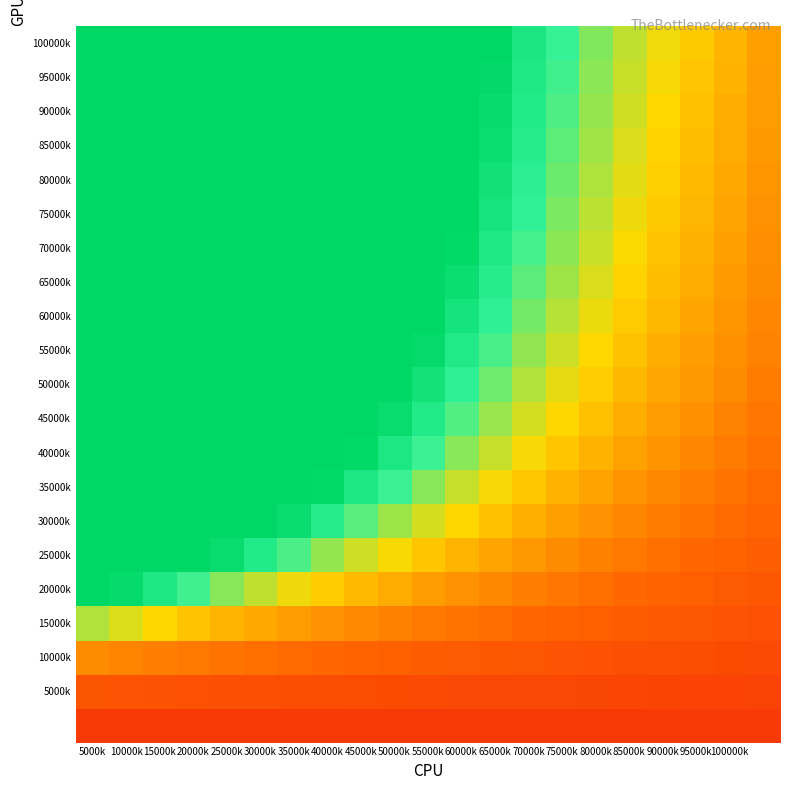

At how many categories does at least one series exceed 0?

21